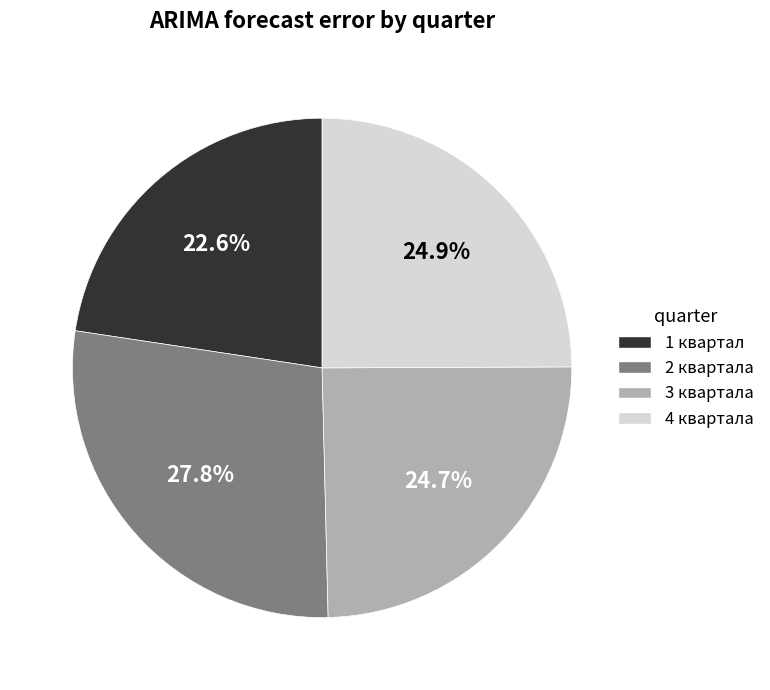

Does any single category account for the majority?

No